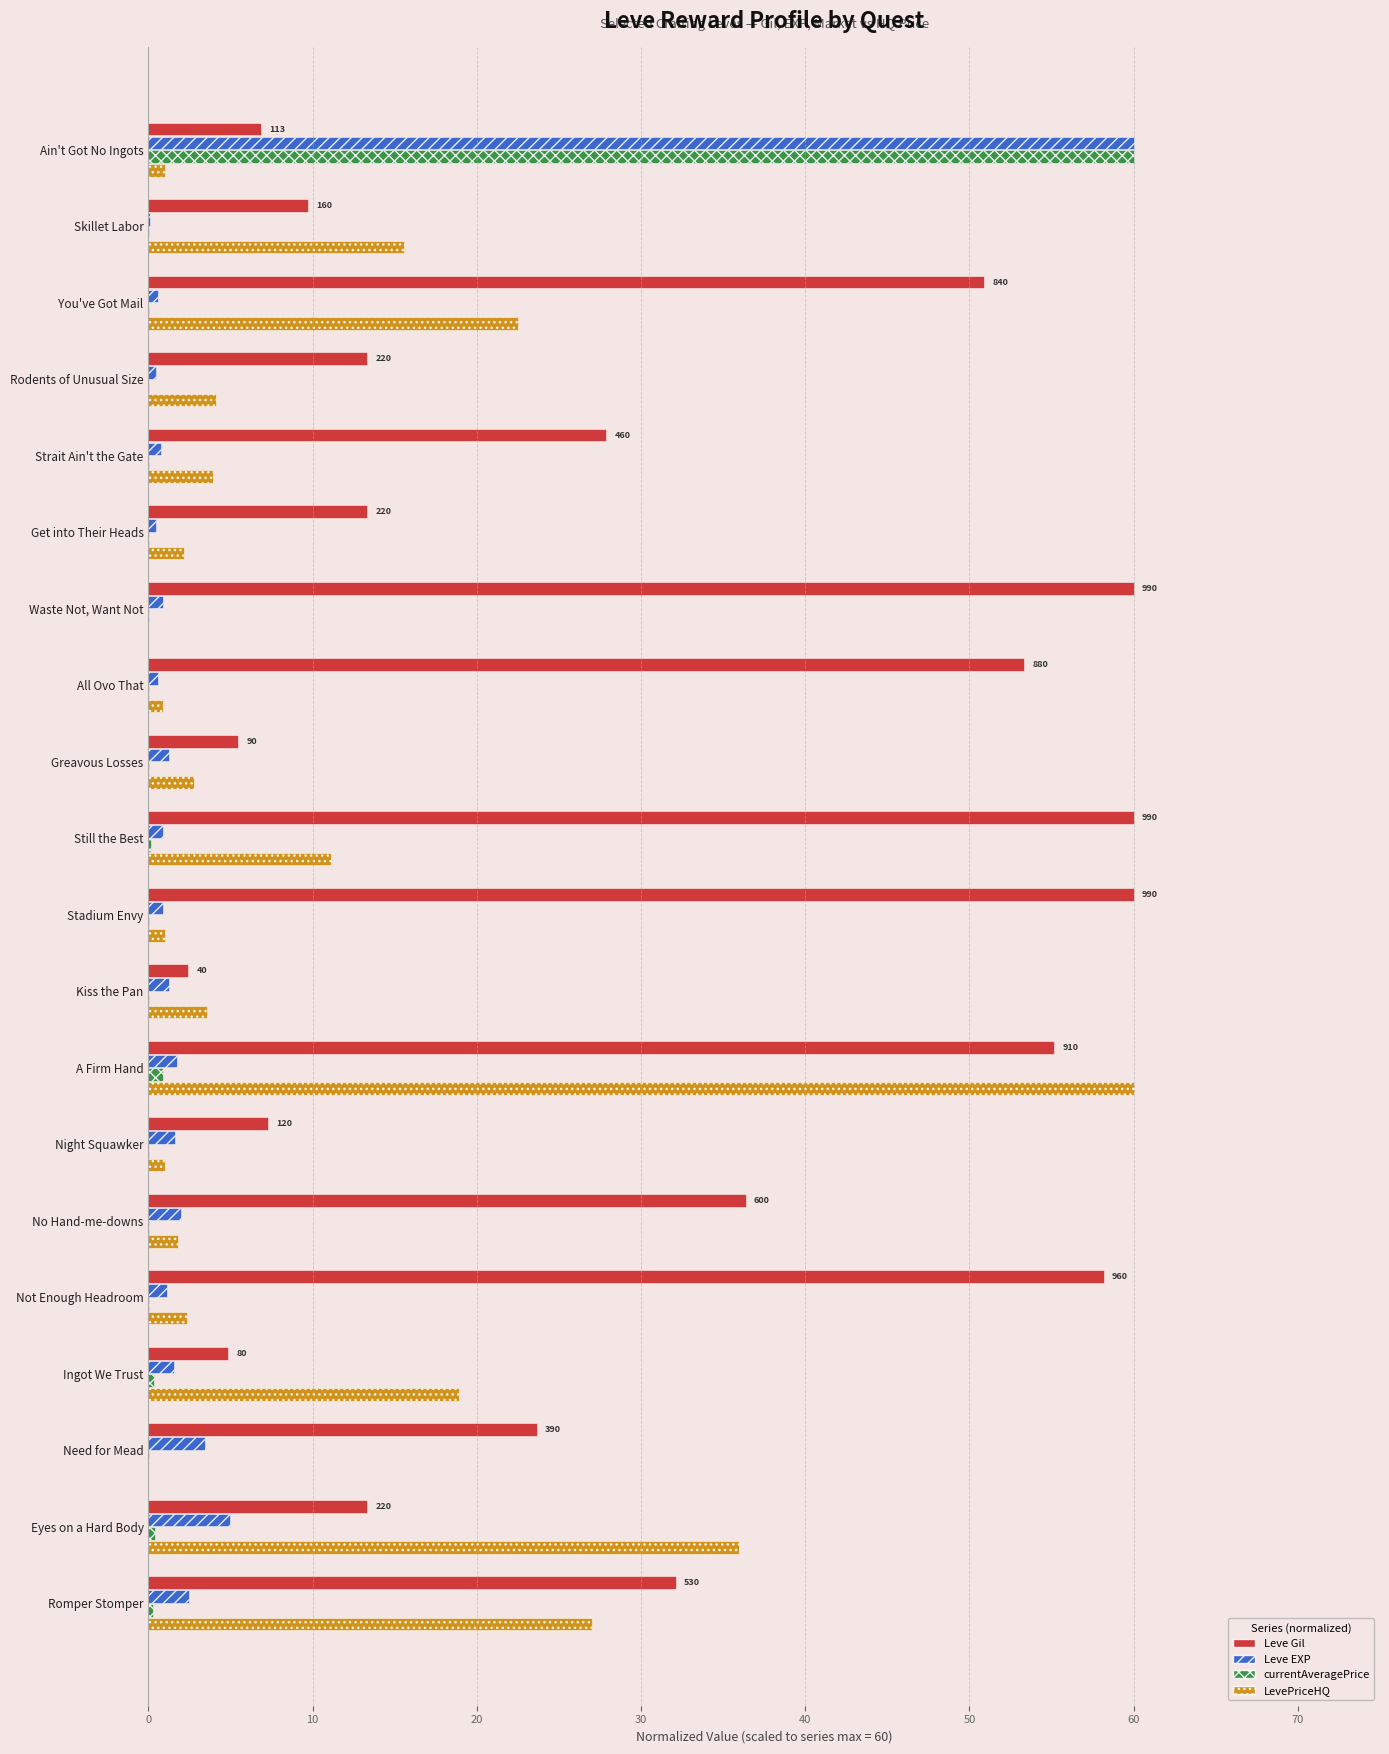

The value of Leve Gil at Get into Their Heads is 6.5. True or false?

False